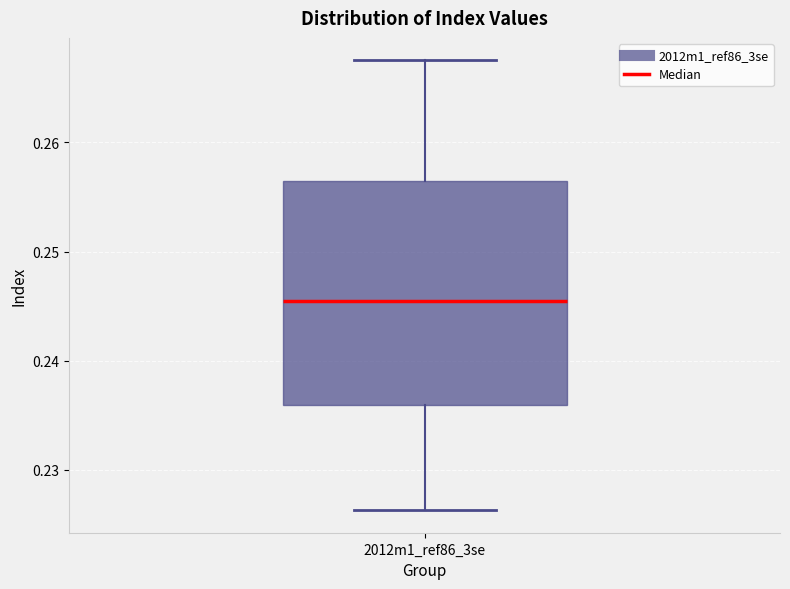

Transcribe this box plot: give where the median line is, the range the box spans, and where the two whiskers end, as read against the y-axis. The values are not printed on the chart, so give them approximately, as read against the axis.

median 0.245, box 0.236 to 0.257, whiskers 0.226 to 0.268